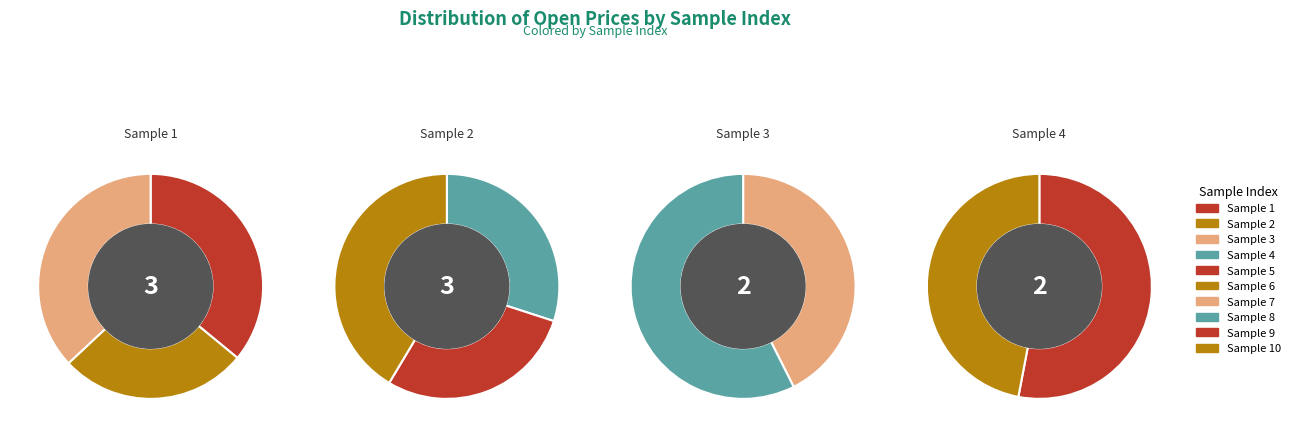

Between 10 and 6, which is larger?

6